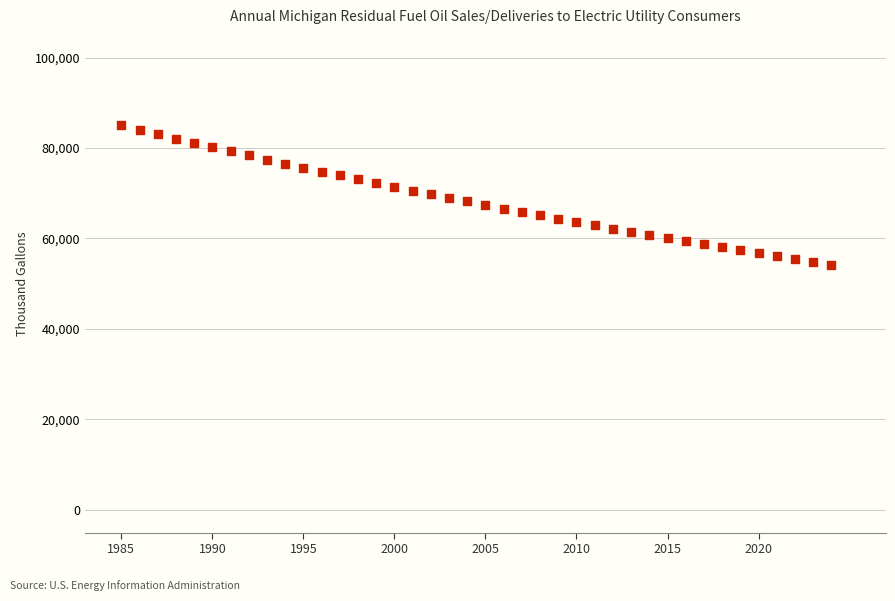

What is the range of X values (max minus min)?

39.0